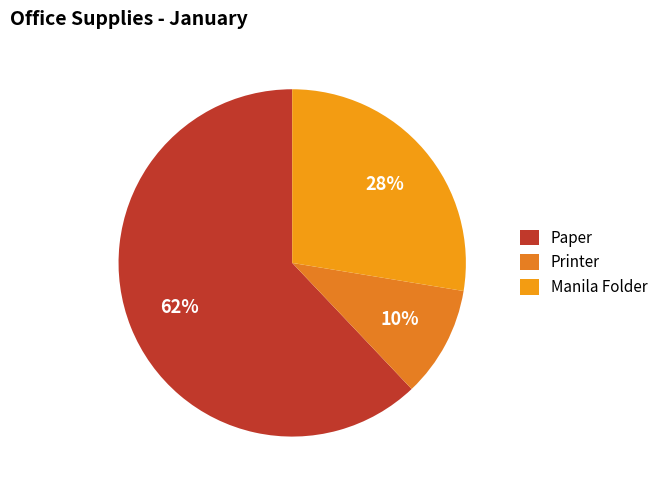

True or false: Manila Folder accounts for 15% of the total.

False